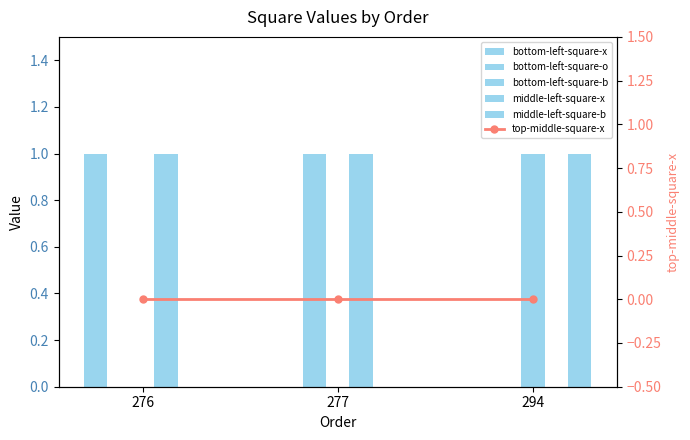

The middle-left-square-b series shows 2 at 294. True or false?

False